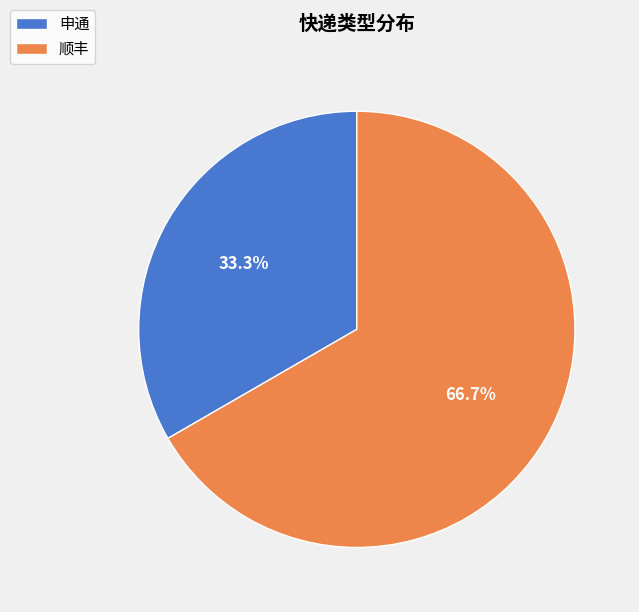

What is the majority slice?

顺丰